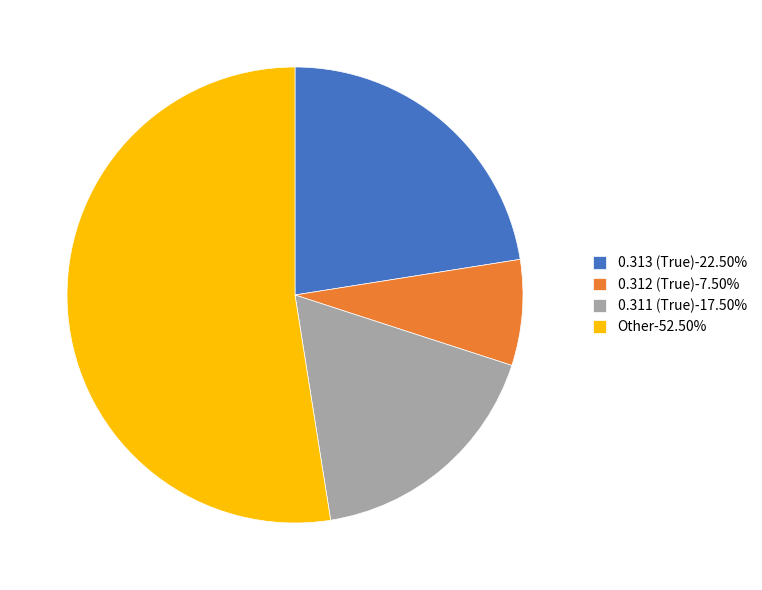

Do 0.312 (True)-7.50% and Other-52.50% together represent more than half of the pie?

Yes